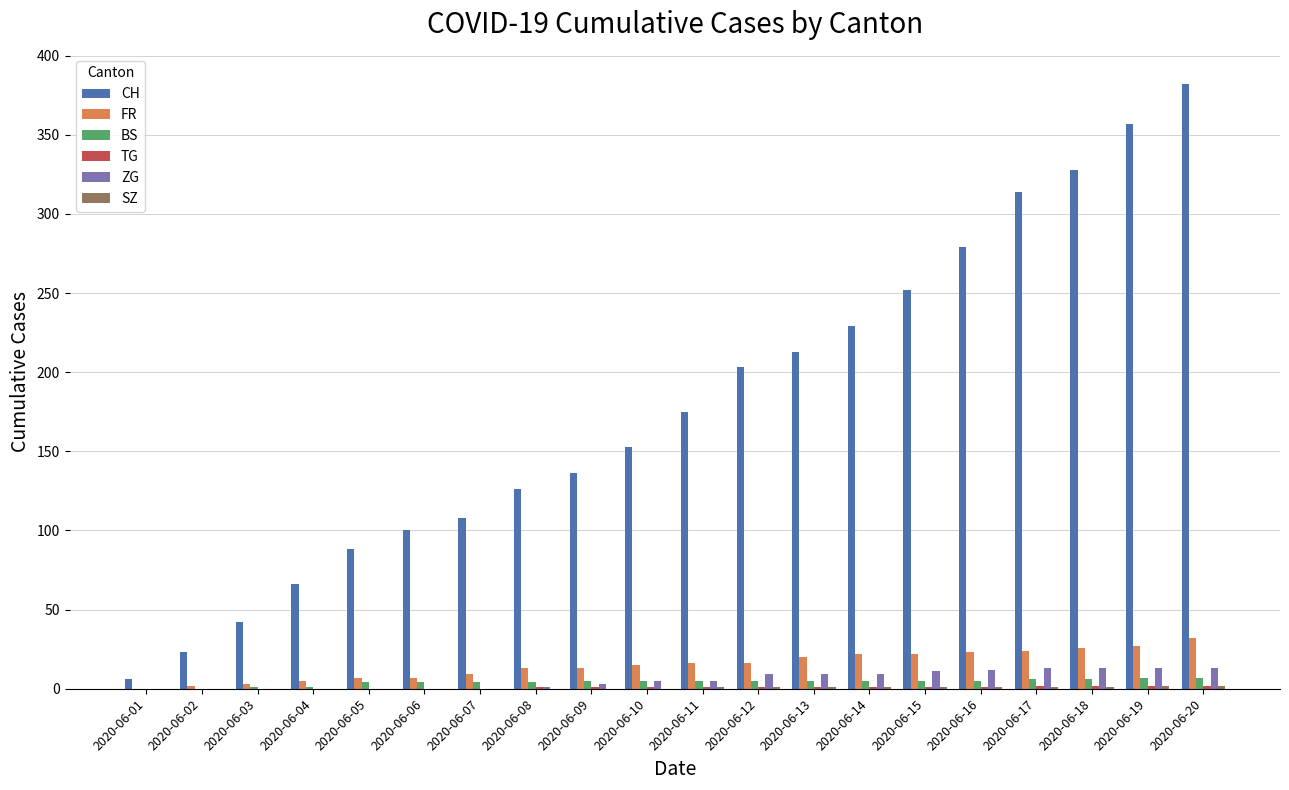

The FR series shows 47 at 2020-06-20. True or false?

False